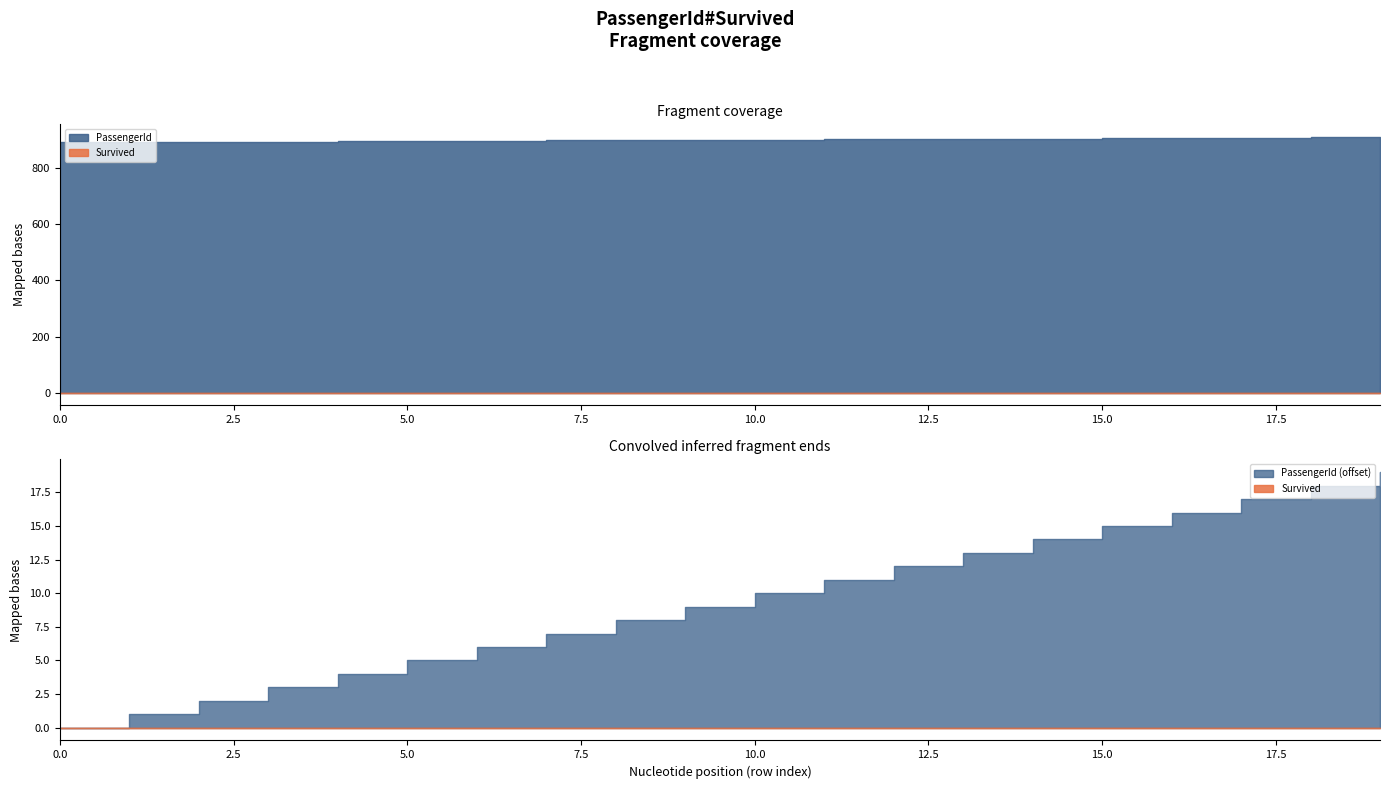

True or false: Survived and PassengerId intersect in this chart.

False